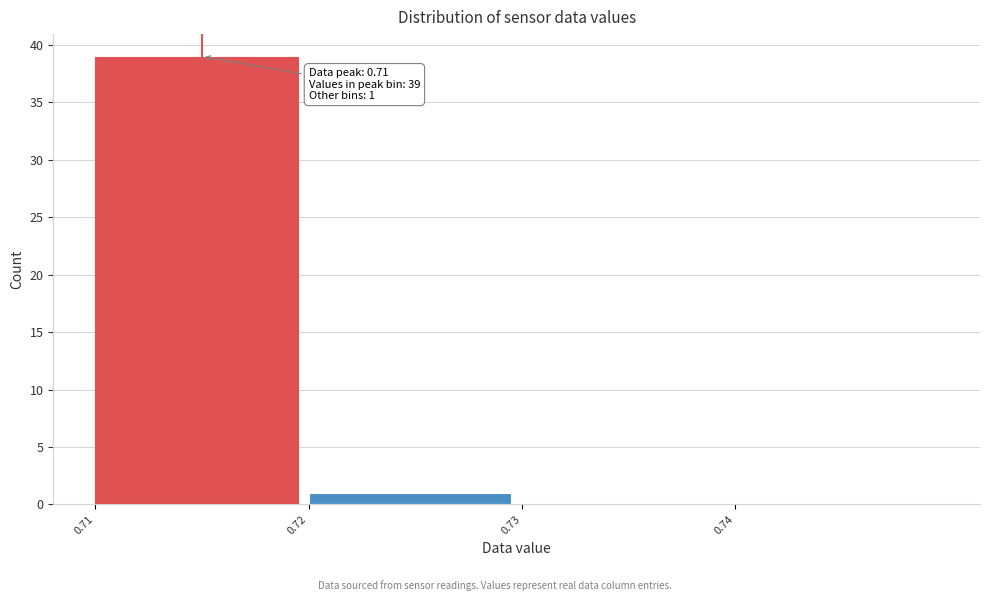

Reading left to right, list all the values displayed in this chart.

0.71=39	0.72=1	0.73=0	0.74=0